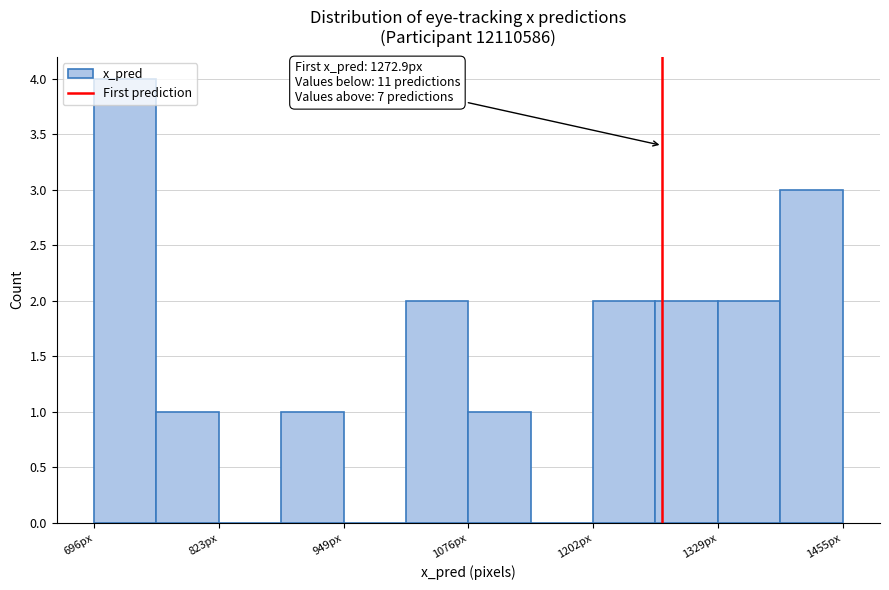

Around what value on the x-axis is the tallest bar? Give the approximate position of its centre, as read against the axis.

720